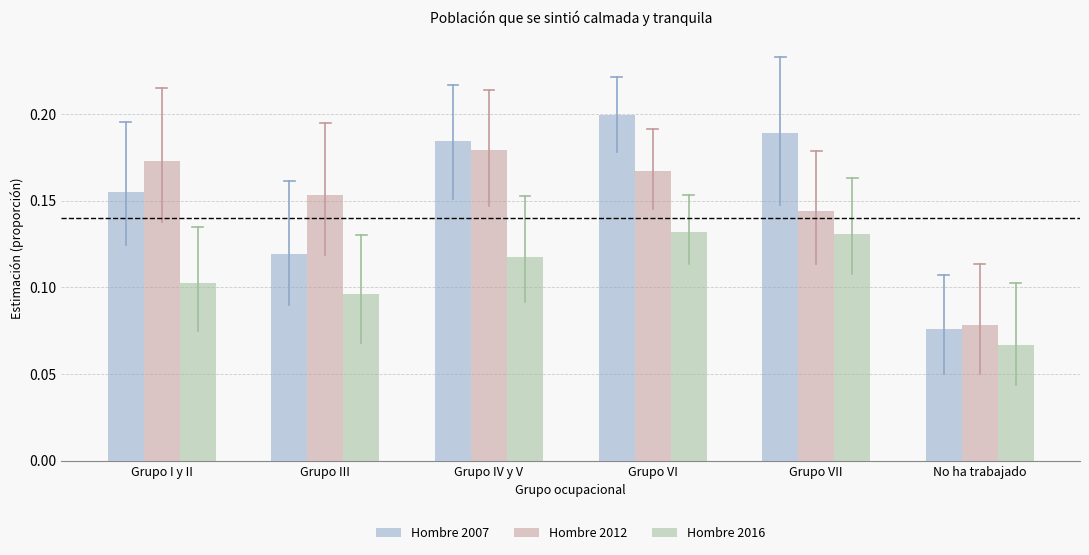

At Grupo VII, list the series in order from smallest to largest.

Hombre 2016, Hombre 2012, Hombre 2007